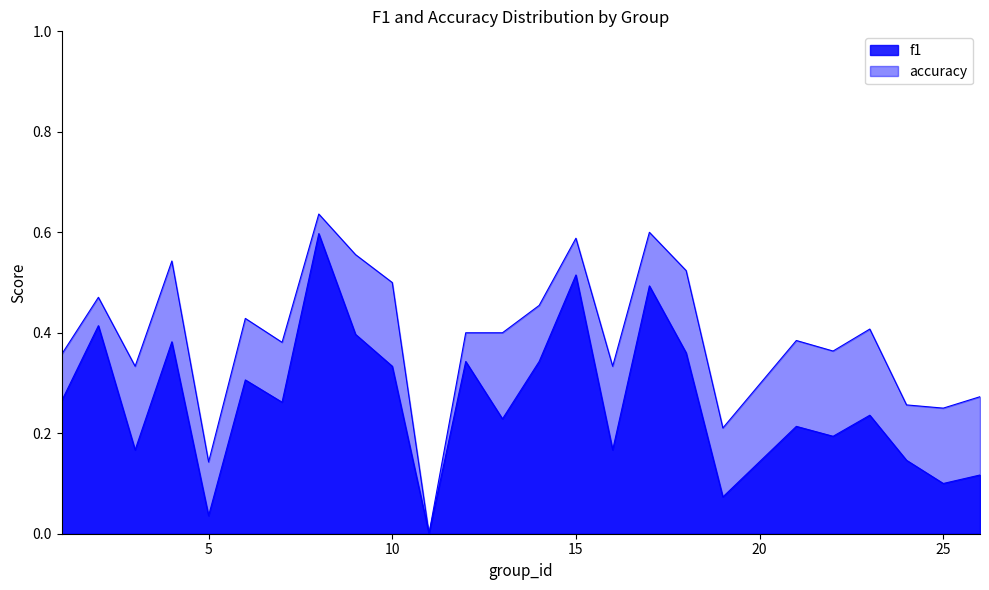

Rank the series by their maximum value, from lowest to highest.

f1, accuracy